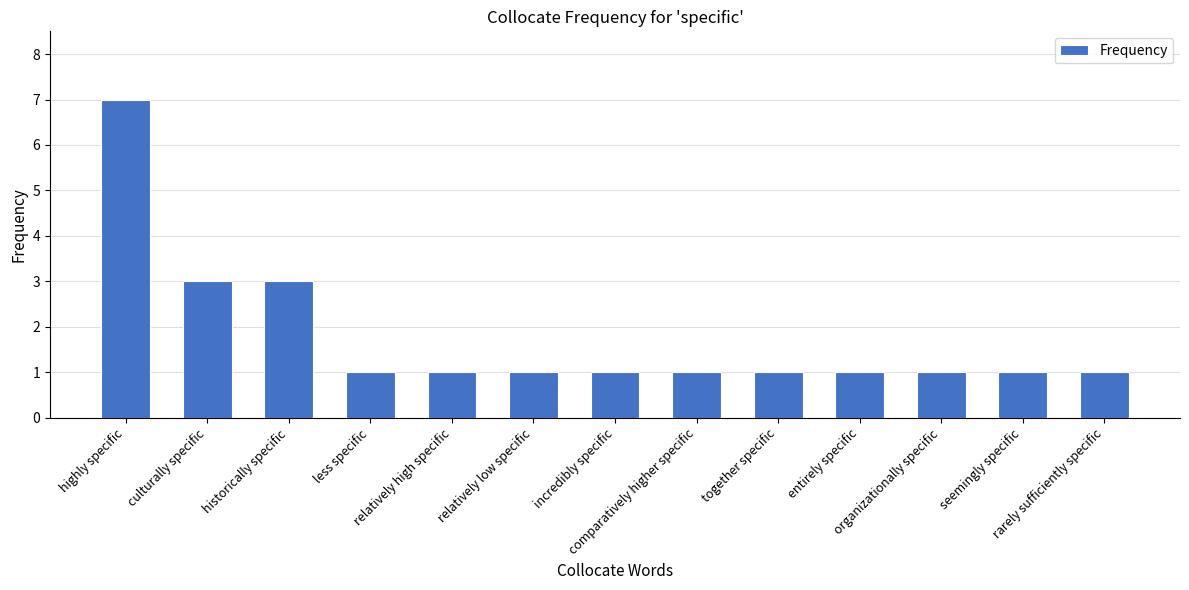

What is the difference between the maximum and minimum values?

6